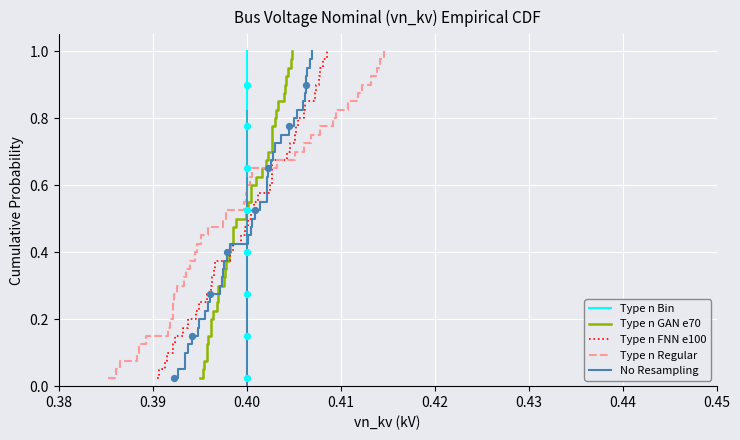

At how many categories does at least one series exceed 0?

40